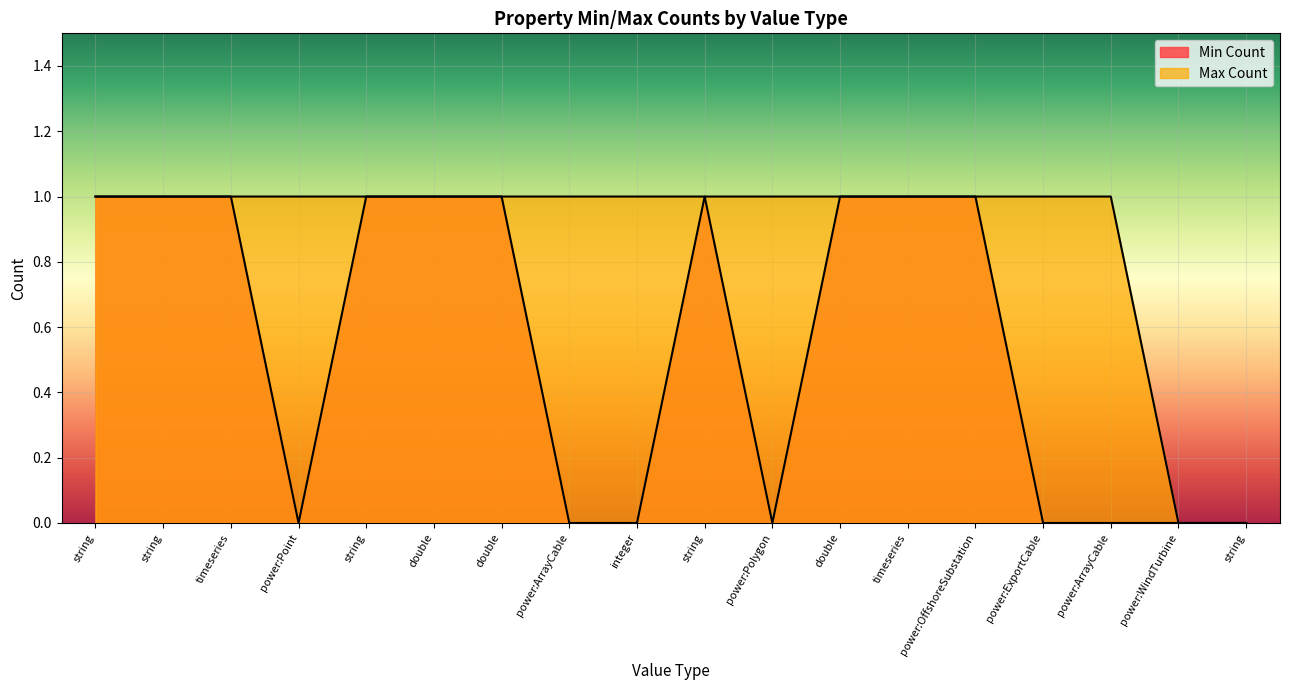

True or false: Min Count and Max Count intersect in this chart.

False